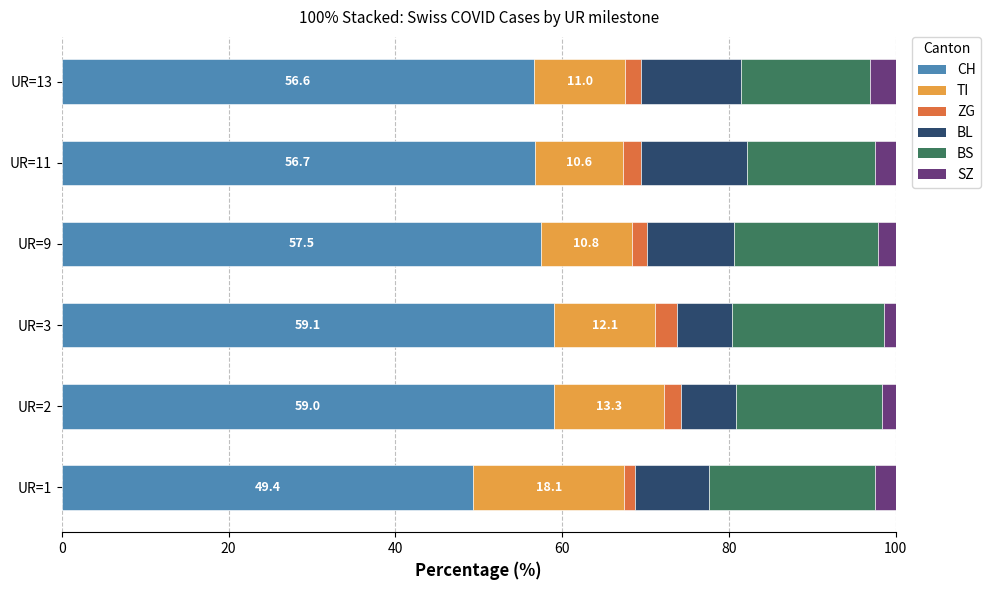

What is the average value of the CH series?

56.4